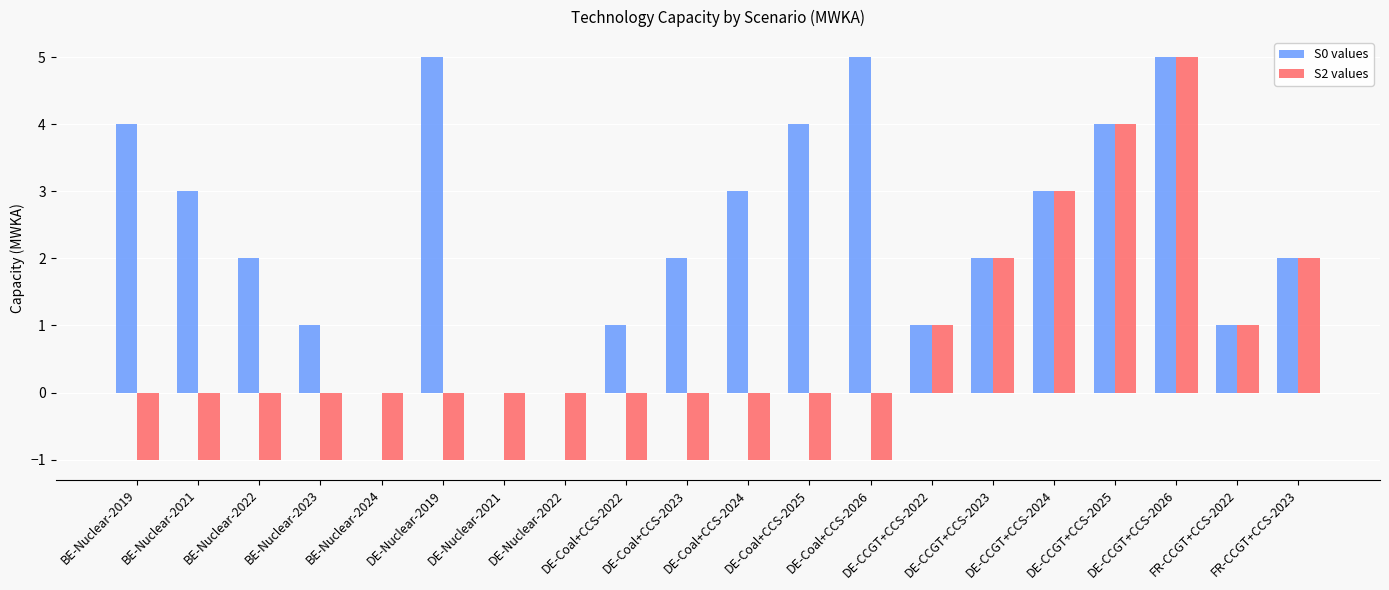

What is the maximum value shown in the chart?

5